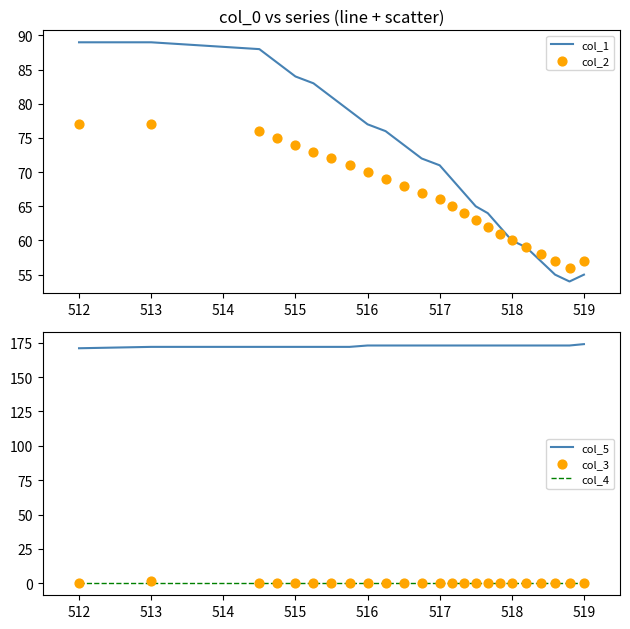

What is the minimum value for col_1?

54